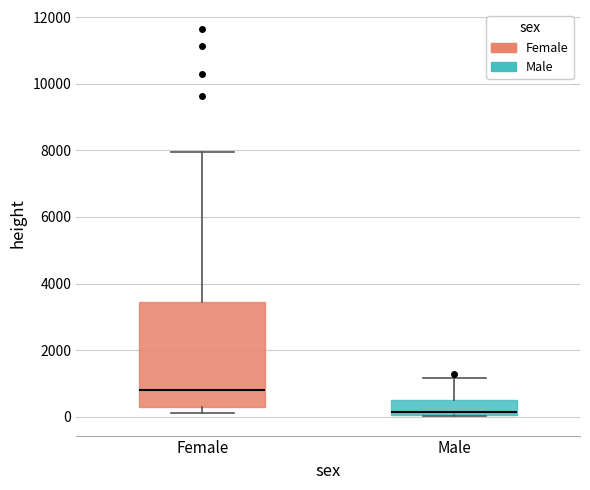

Reading left to right, transcribe this box plot: for each box, give where its median line is, the range the box spans, and where its two whiskers end, as read against the y-axis. The values are not printed on the chart, so give them approximately, as read against the axis.

Female: median 800, box 200 to 3400, whiskers 200 (just below the box's lower edge) to 8000
Male: median 200, box 0 to 600, whiskers 0 to 1200